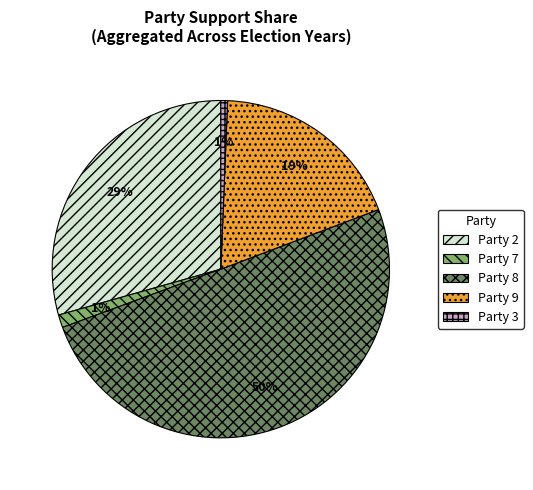

Which category accounts for the majority?

Party 8